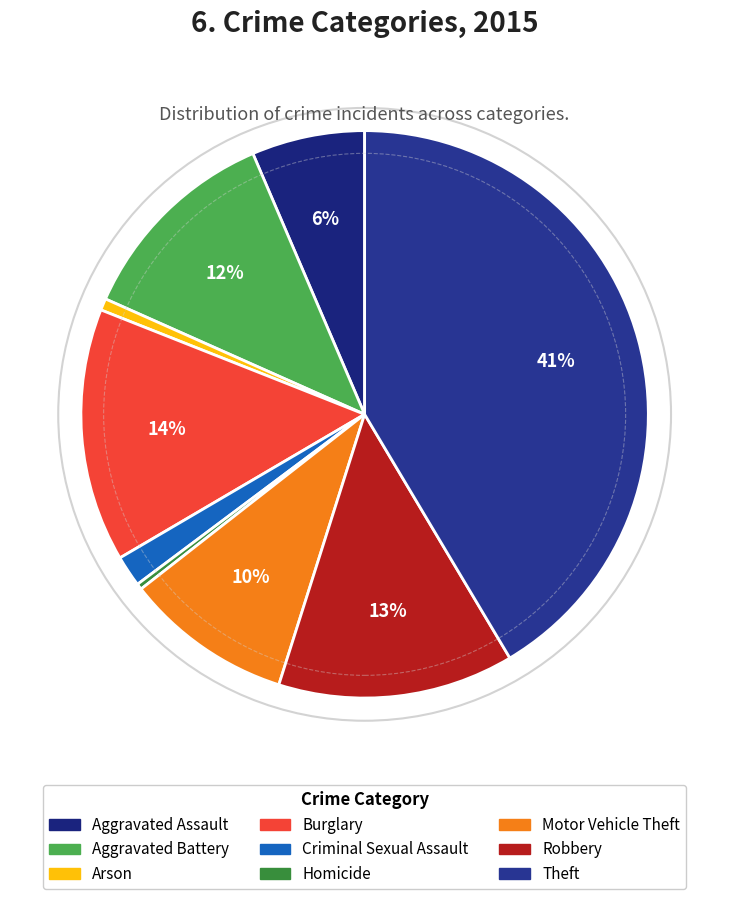

The Robbery slice represents 13% of the pie. True or false?

True